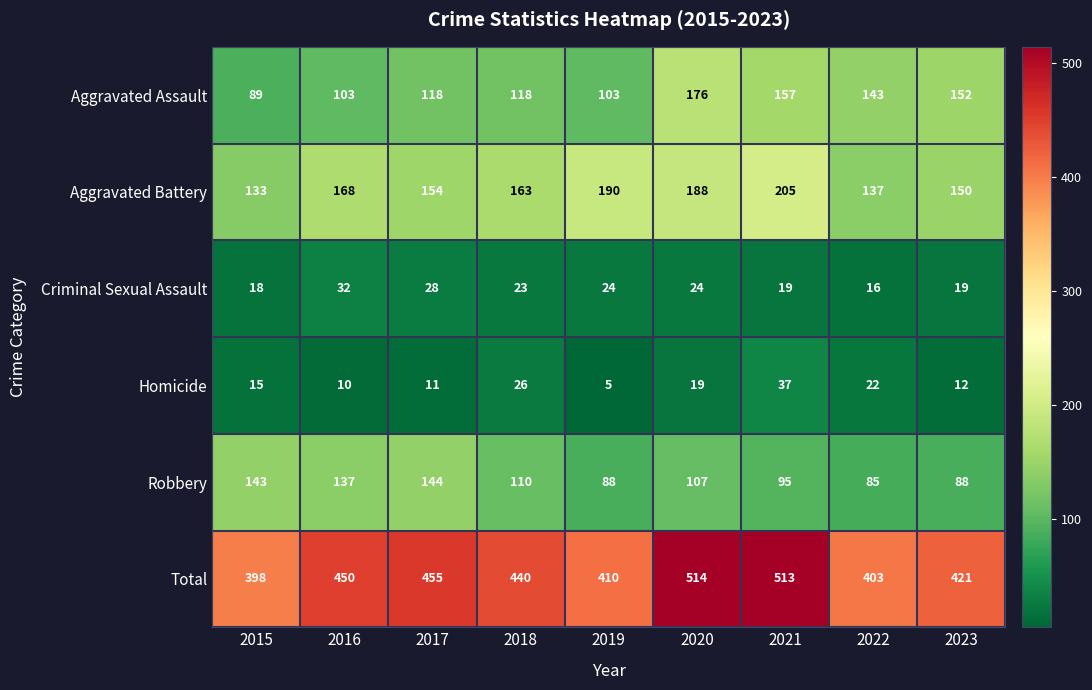

The value of Robbery at 2020 is 107. True or false?

True